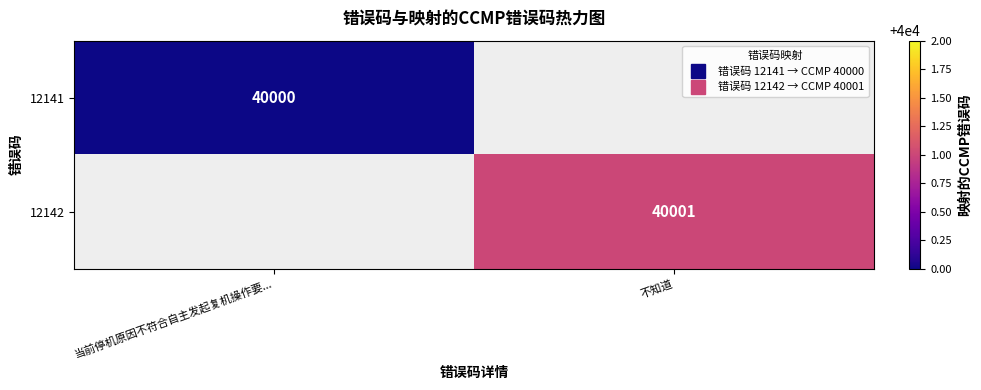

List the labels in order of 12142 value, smallest first.

当前停机原因不符合自主发起复机操作要..., 不知道